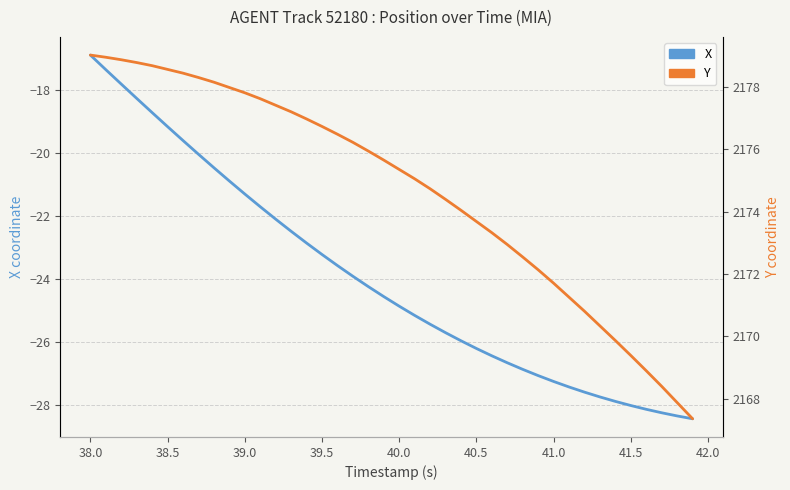

Rank the series by their maximum value, from lowest to highest.

X, Y